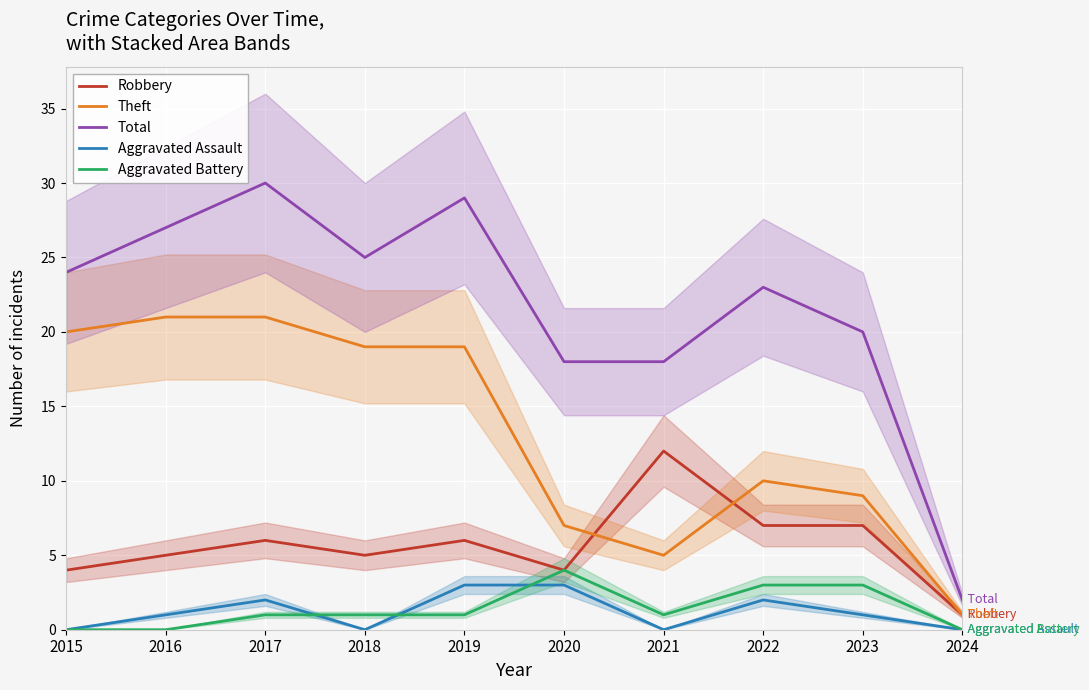

Reading left to right, extract all data points from this chart.

Robbery: 4	5	6	5	6	4	12	7	7	1
Theft: 20	21	21	19	19	7	5	10	9	1
Total: 24	27	30	25	29	18	18	23	20	2
Aggravated Assault: 0	1	2	0	3	3	0	2	1	0
Aggravated Battery: 0	0	1	1	1	4	1	3	3	0